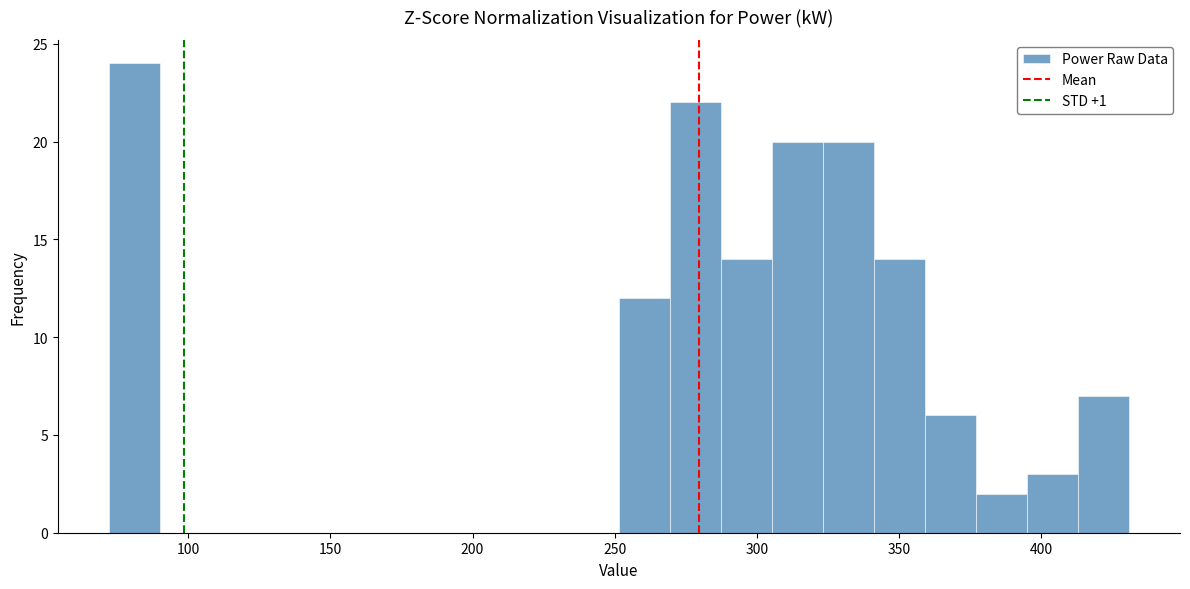

Read against the x-axis, roughly where is the centre of the tallest bar?

80